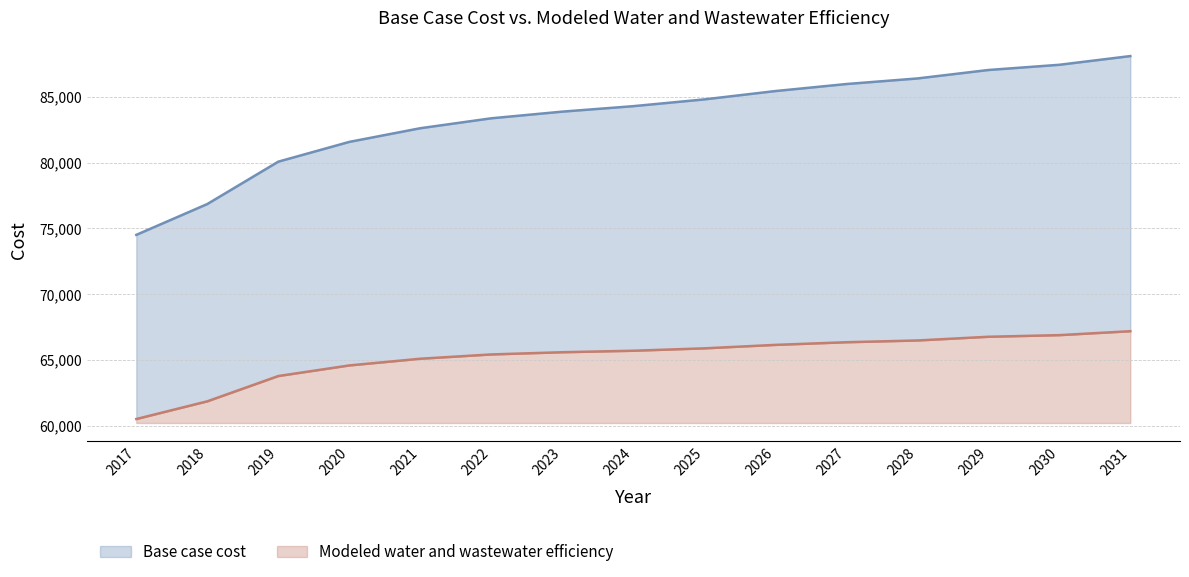

At which label is Modeled water and wastewater efficiency closest to 63848?

2019